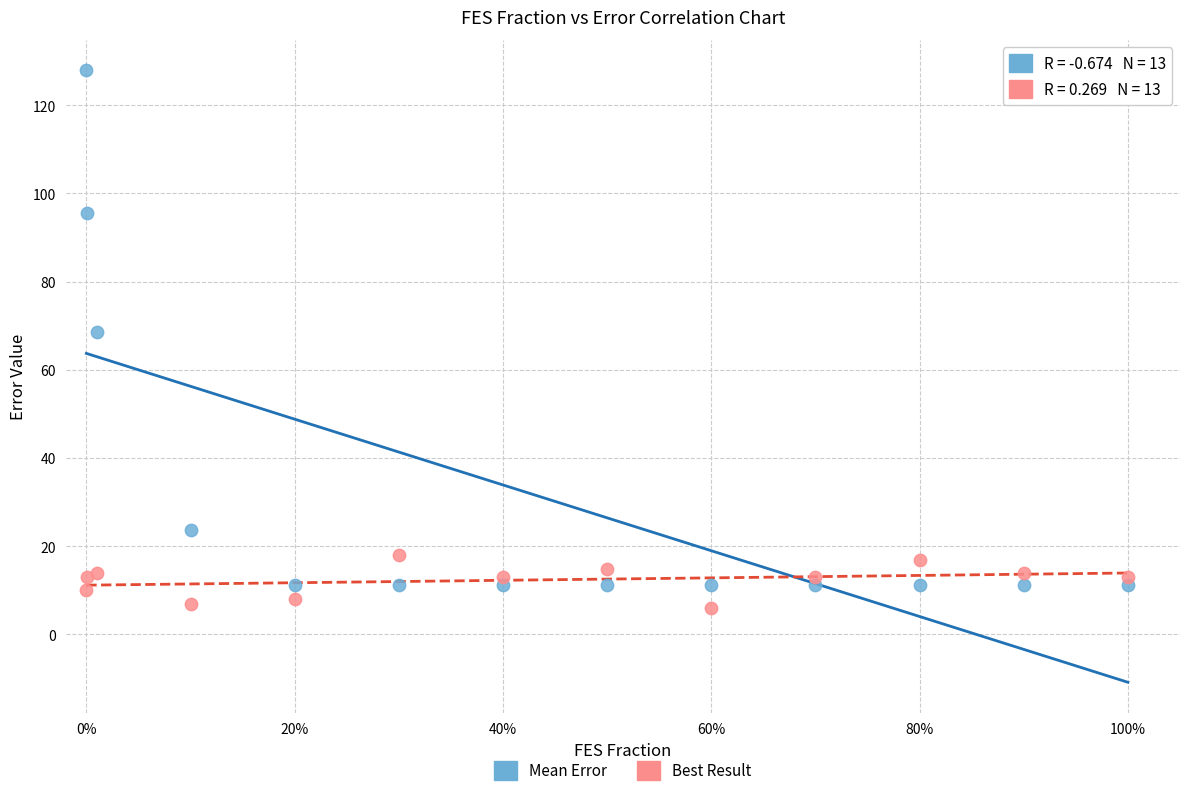

Which series has the widest spread of Y values?

Mean Error